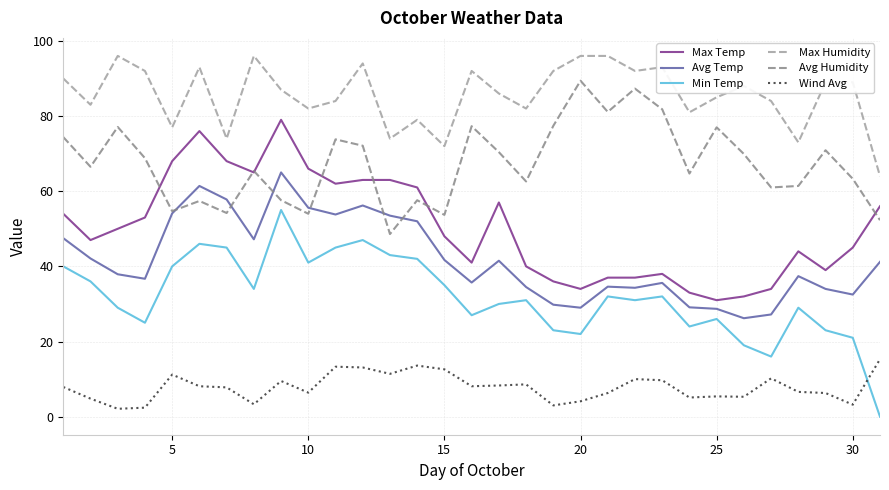

How many interior local valleys does the Max Humidity series have?

10